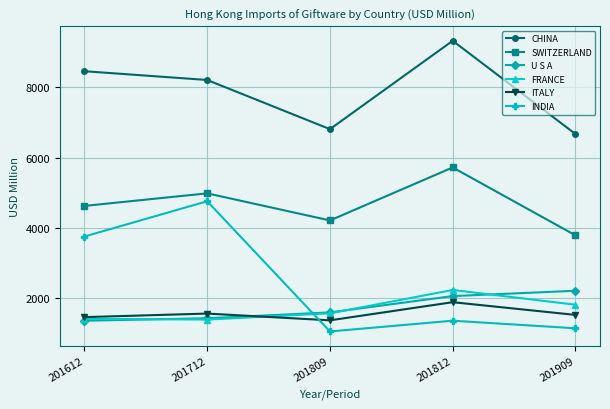

Where is CHINA nearest to the value 7992?

201712